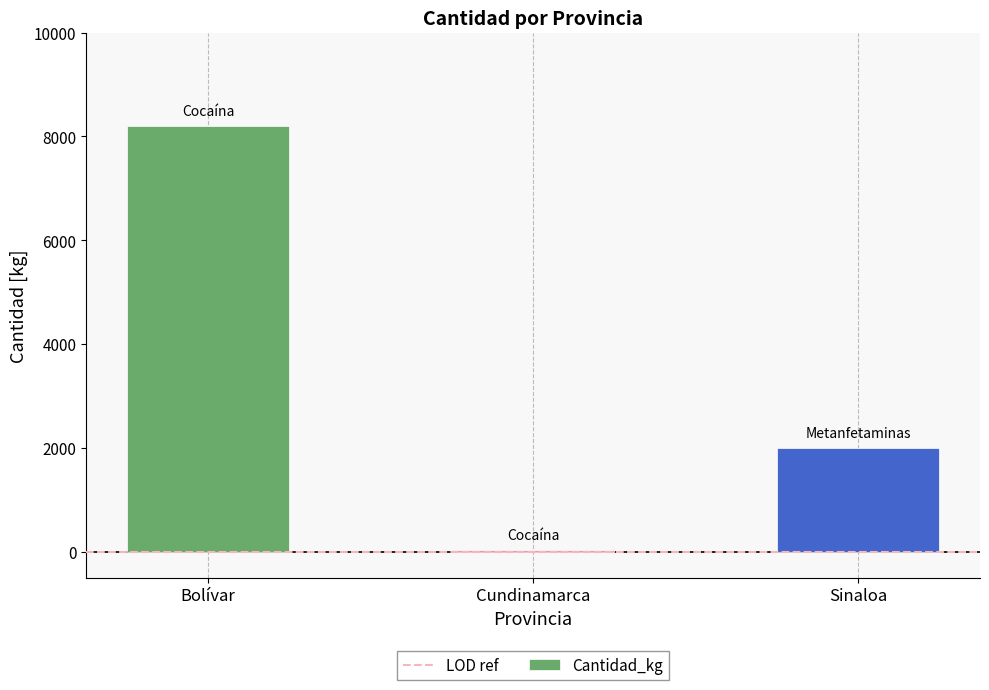

How many data points does each series have?

3